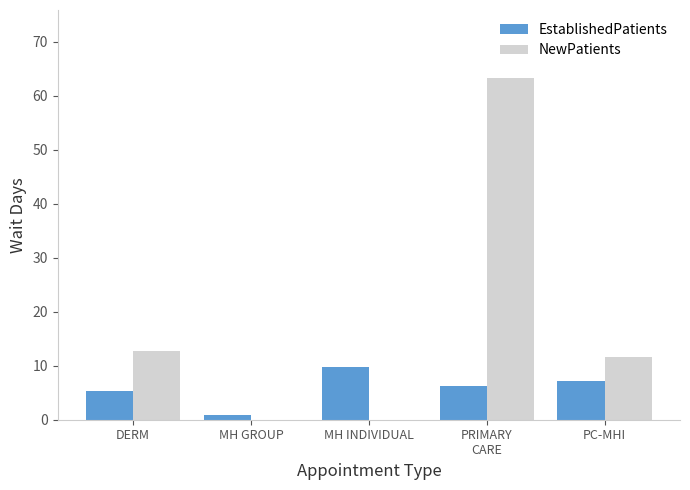

The EstablishedPatients series shows 7.1 at PC-MHI. True or false?

True